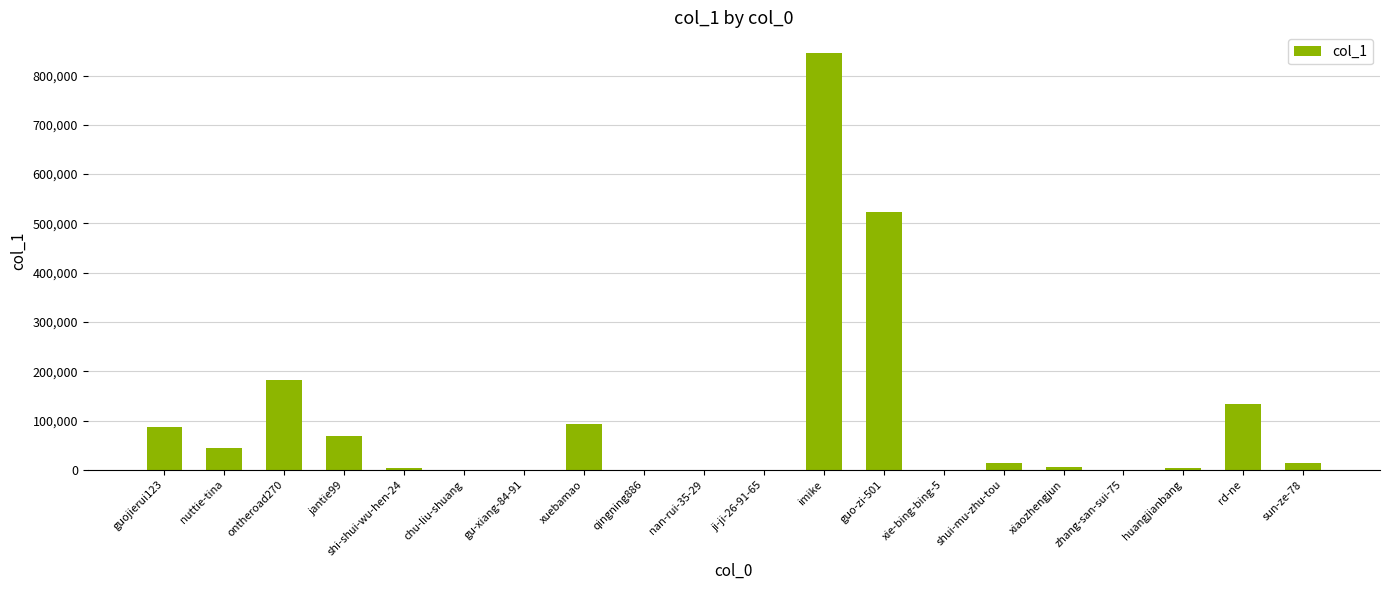

Is it true that the value at imike is 1266052?

False